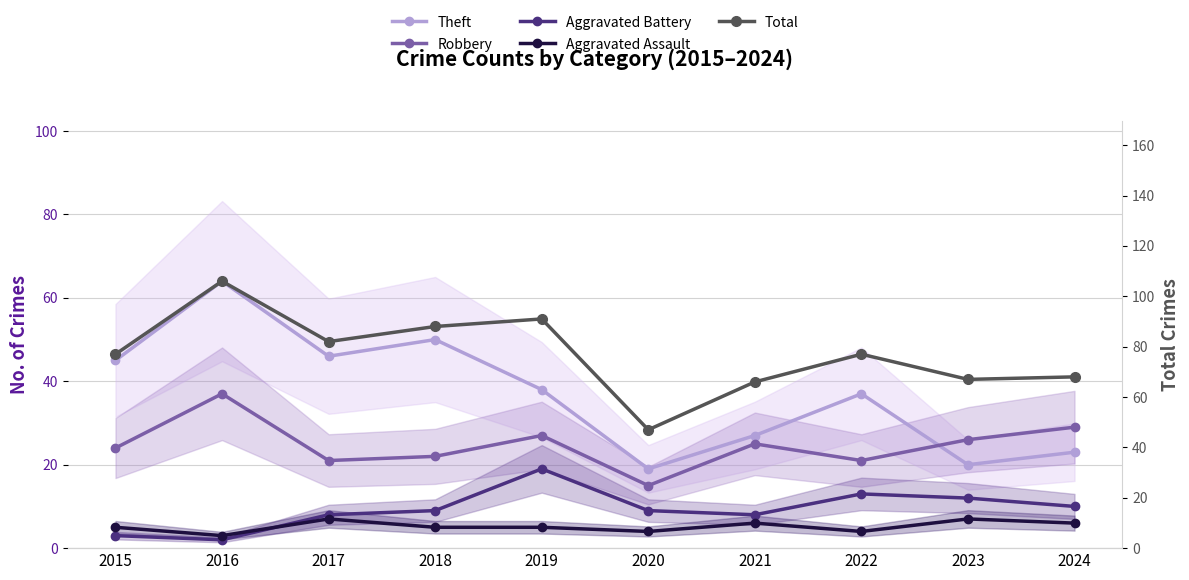

What is the difference between the Total values at 2015 and 2019?

14